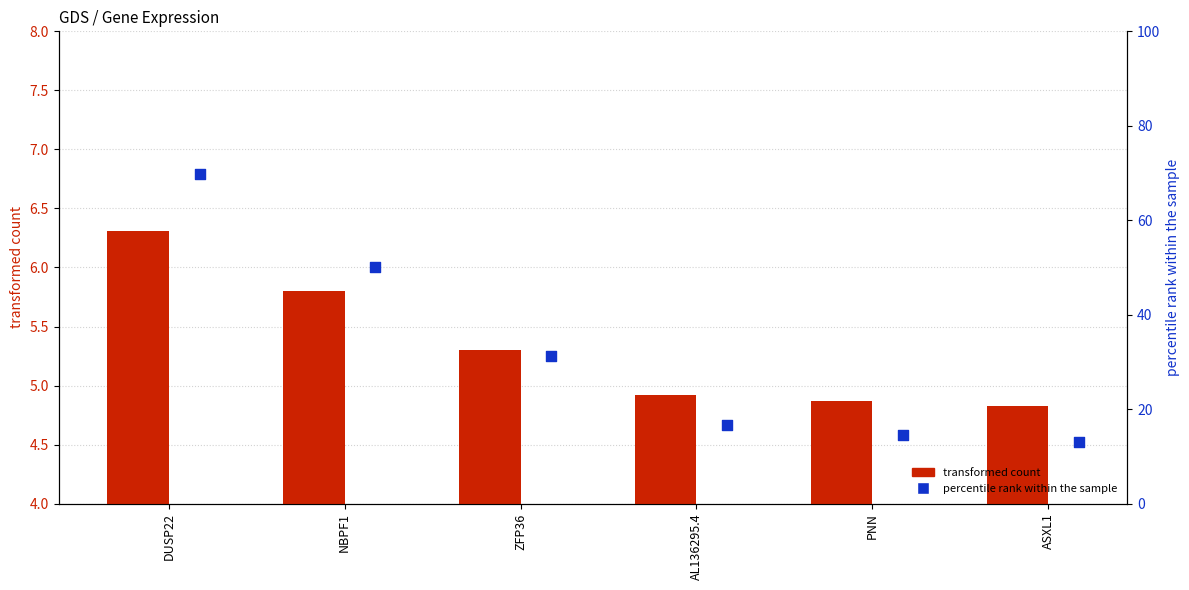

Which series contains the highest Y value?

col_2 (percentile rank within sample)